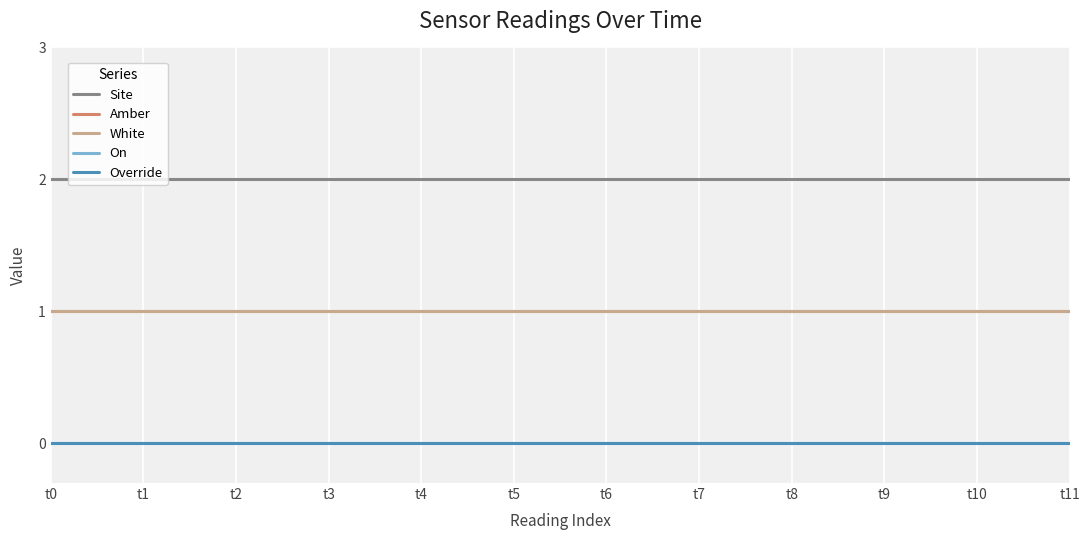

Does the chart have visible grid lines?

Yes